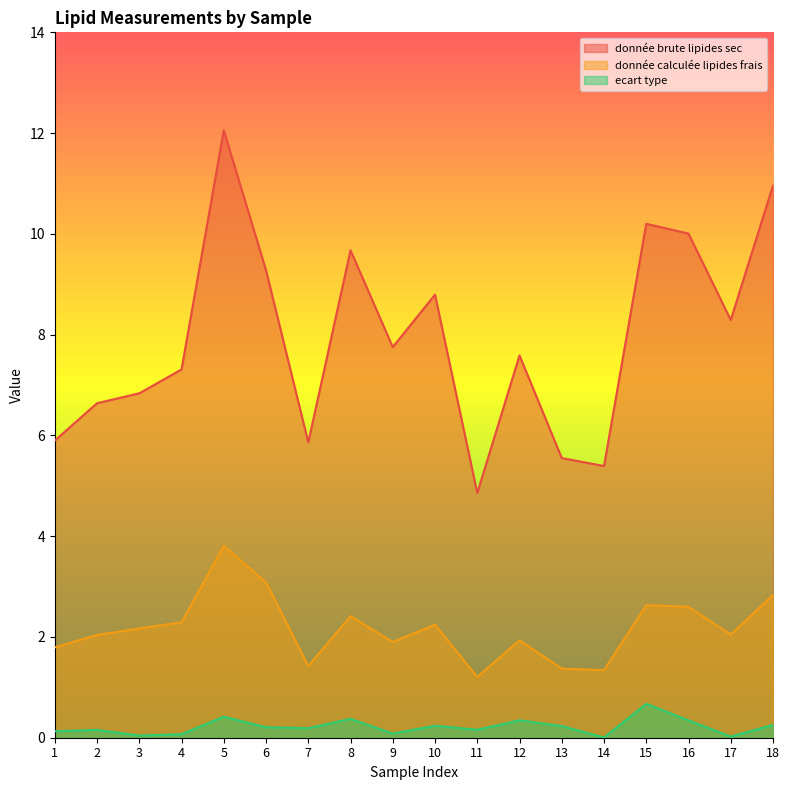

What is the total value across all series at 18?

14.0